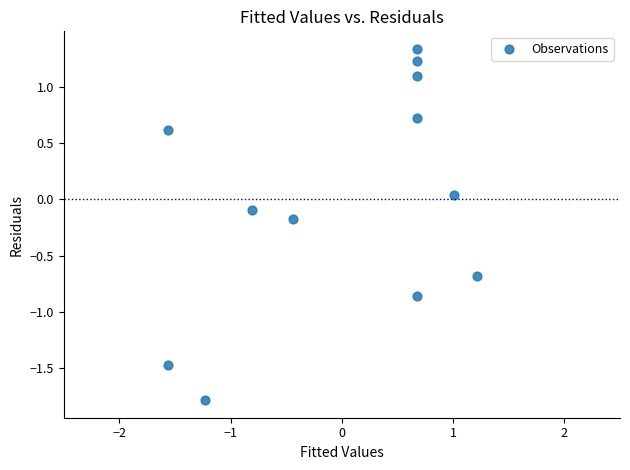

What is the range of X values (max minus min)?

2.8